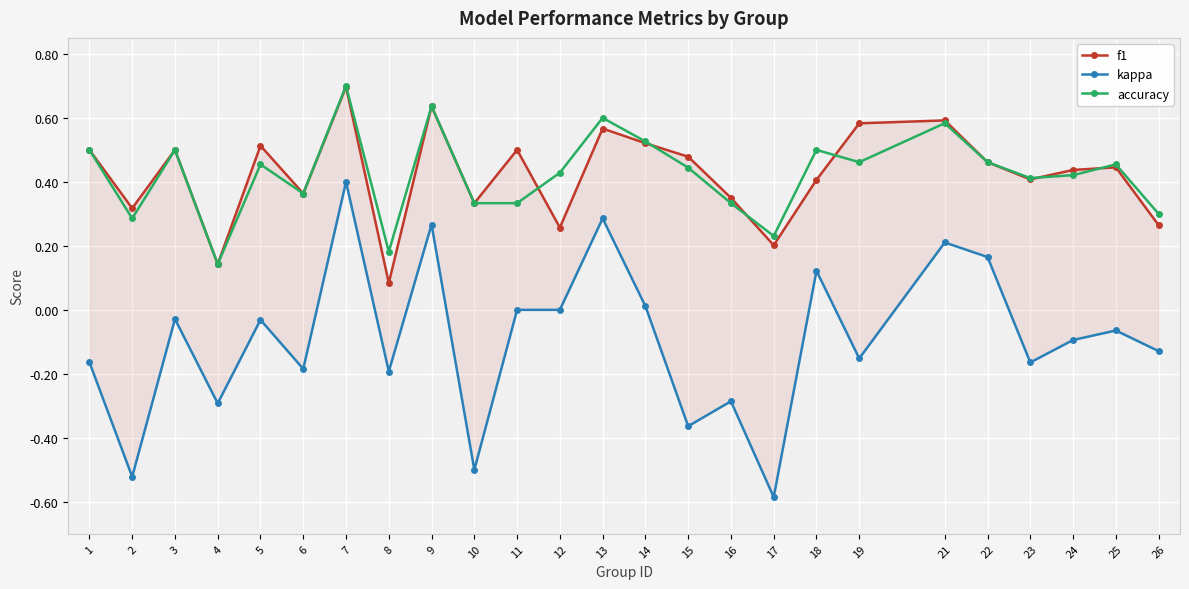

Which category has the highest value across all series?

7